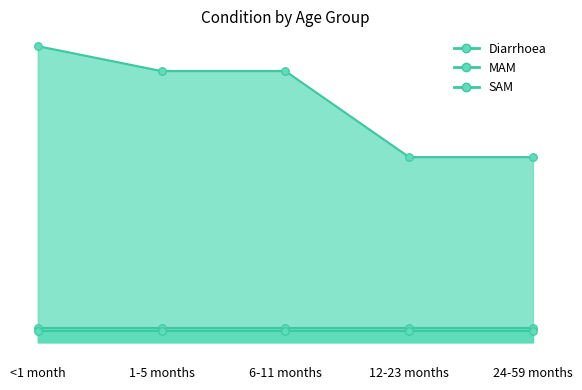

Which series contains the lowest Y value?

SAM